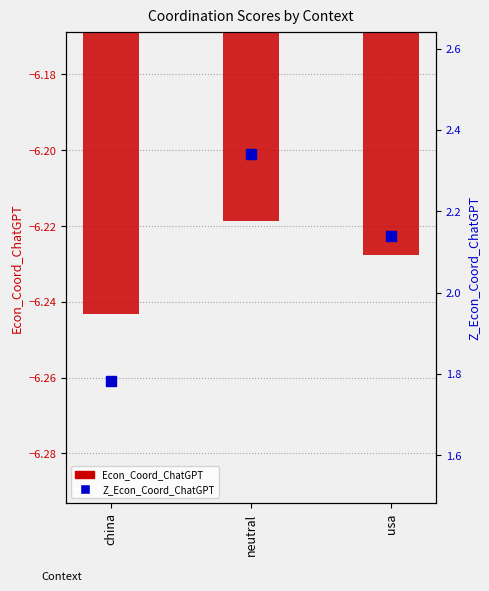

Reading left to right, list all the values displayed in this chart.

Econ_Coord_ChatGPT: -6.2	-6.2	-6.2
Z_Econ_Coord_ChatGPT: 1.8	2.3	2.1